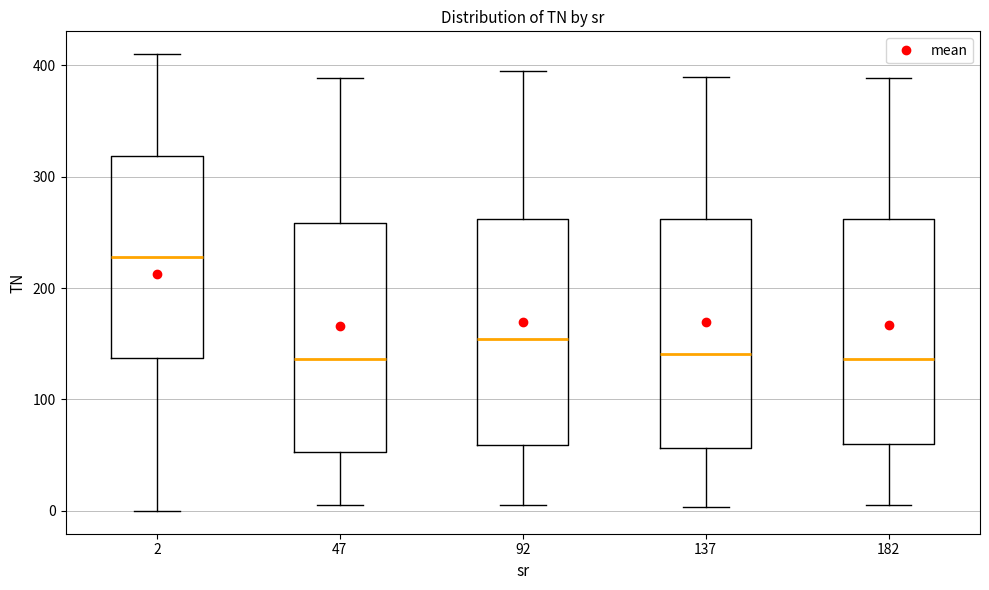

Which box's median line is the highest?

2